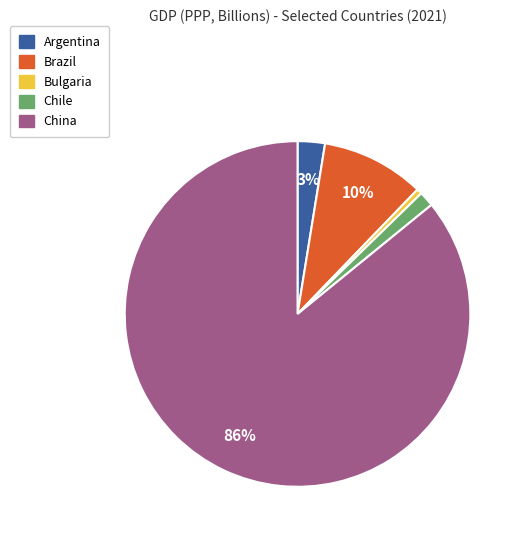

Is the sum of Chile and Brazil greater than half?

No